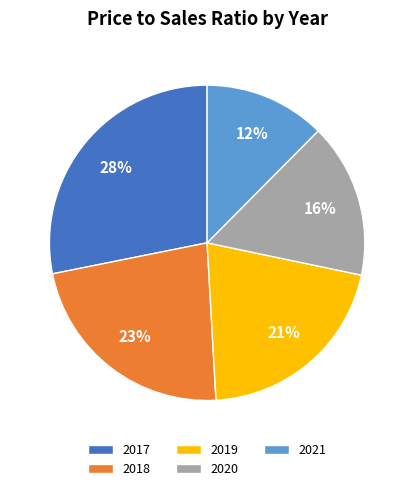

How many segments does this pie chart have?

5